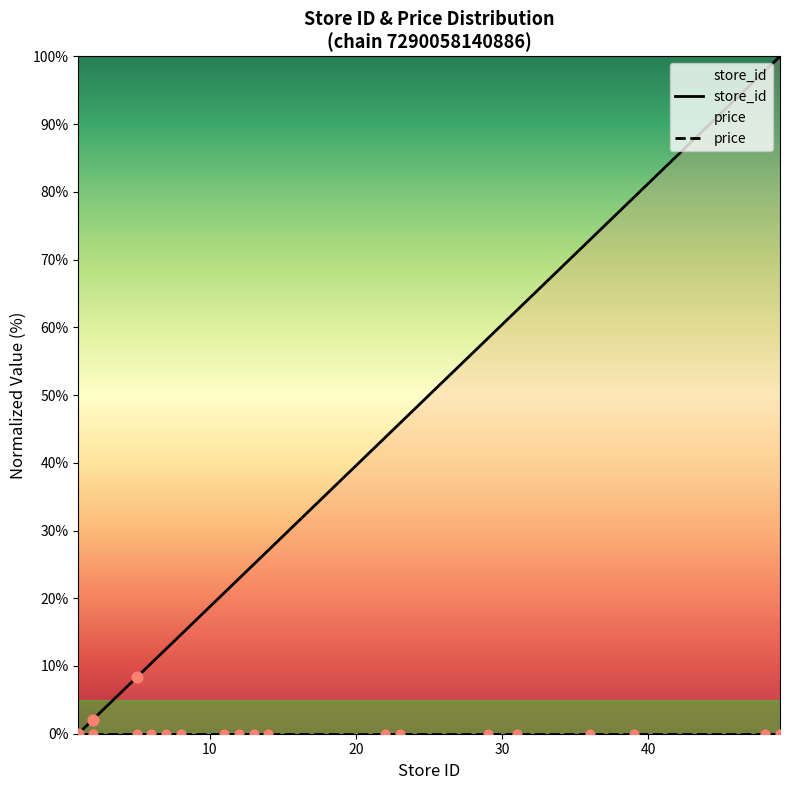

Between 7 and 12, which is larger?

12